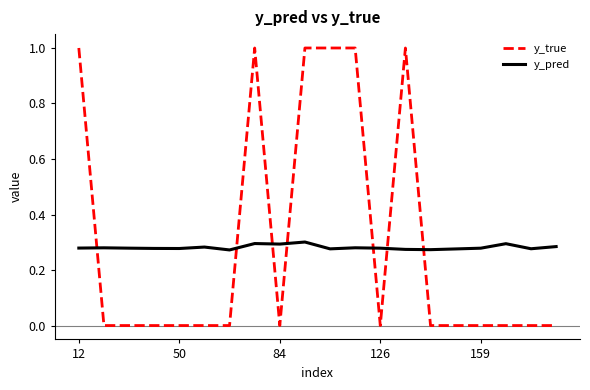

What are all the series names shown in the legend?

y_true, y_pred